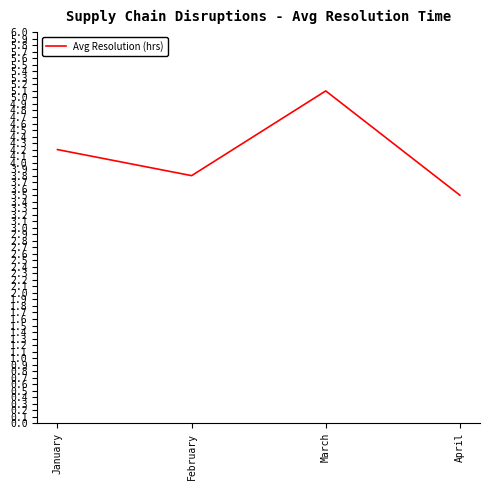

True or false: the data shows 1.6 at March.

False